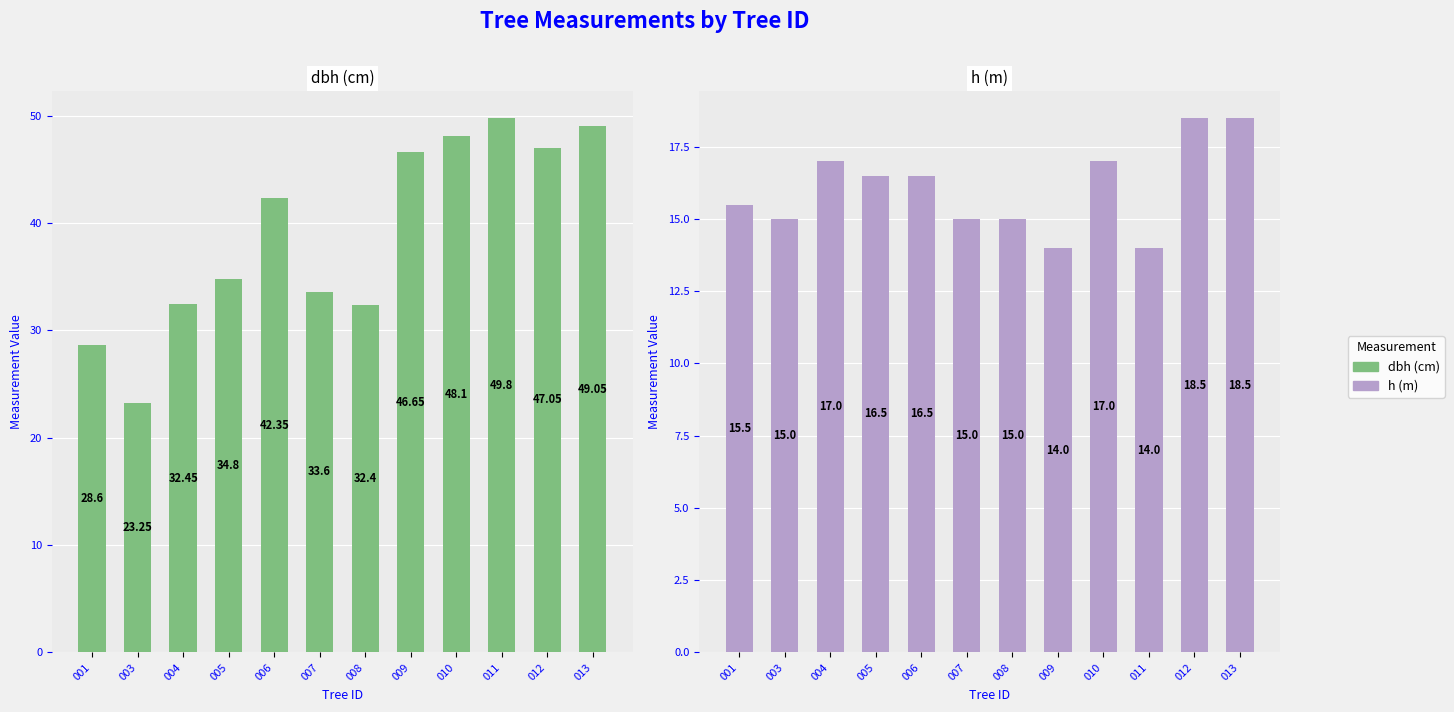

What is the difference between the second highest and second lowest values in the h (m) series?

4.5